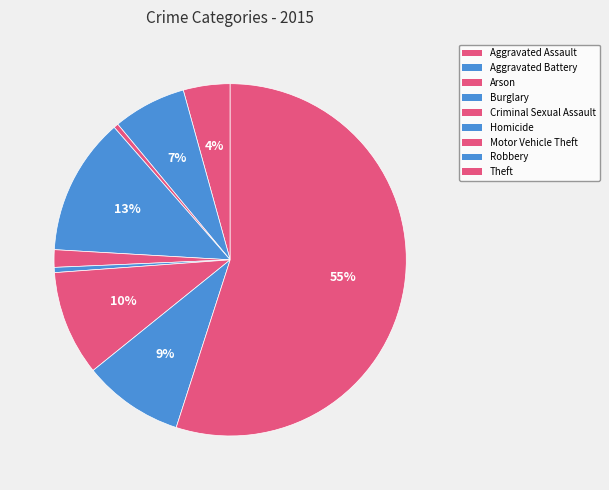

True or false: Arson accounts for 0% of the total.

True